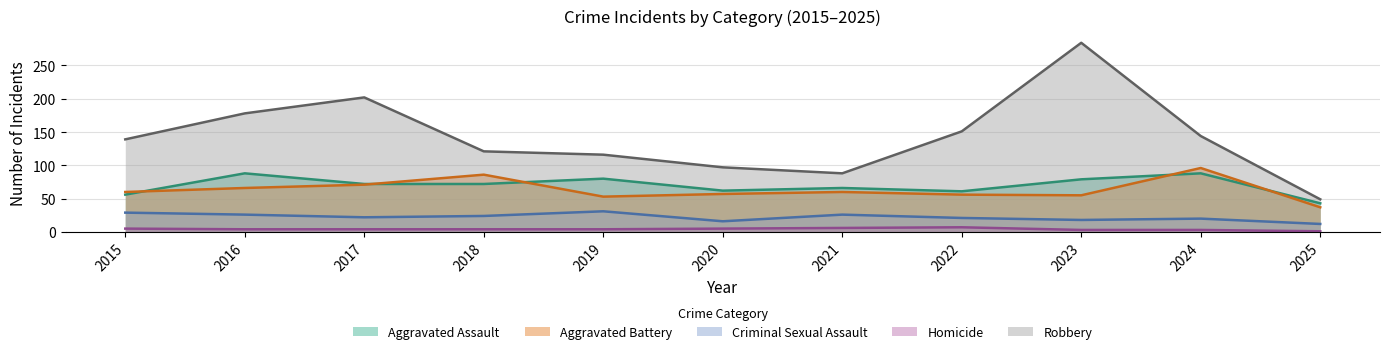

Which has a higher value, 2016 or 2020?

2016